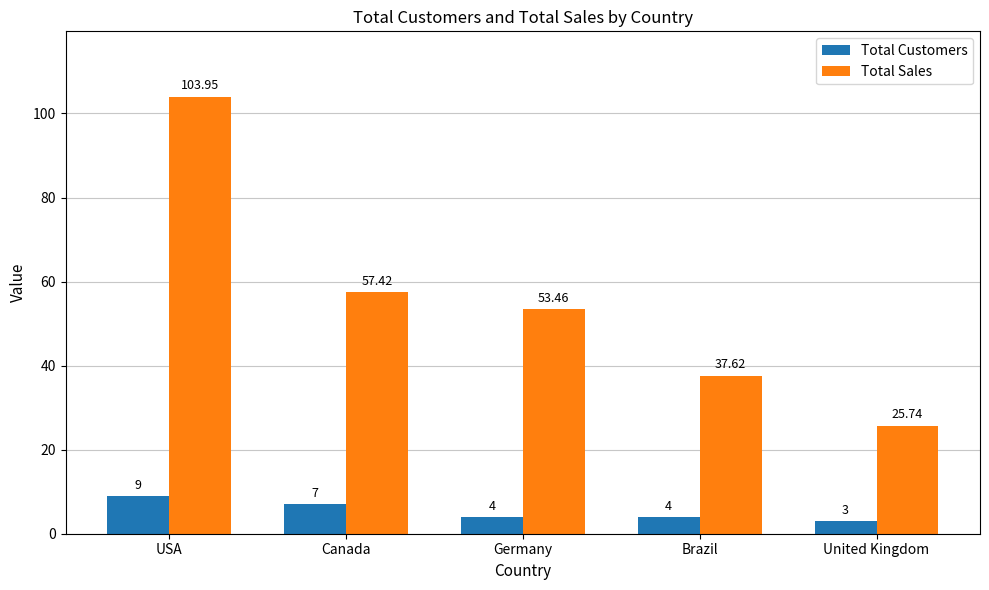

What is the smallest value displayed?

3.0